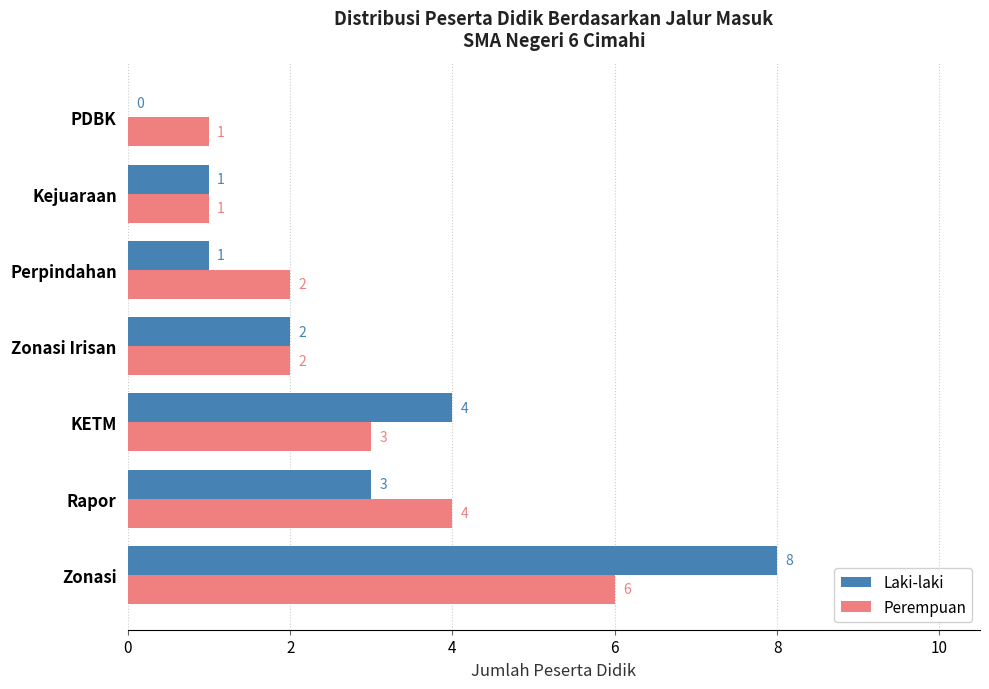

Is it true that Laki-laki equals 1 at Perpindahan?

True